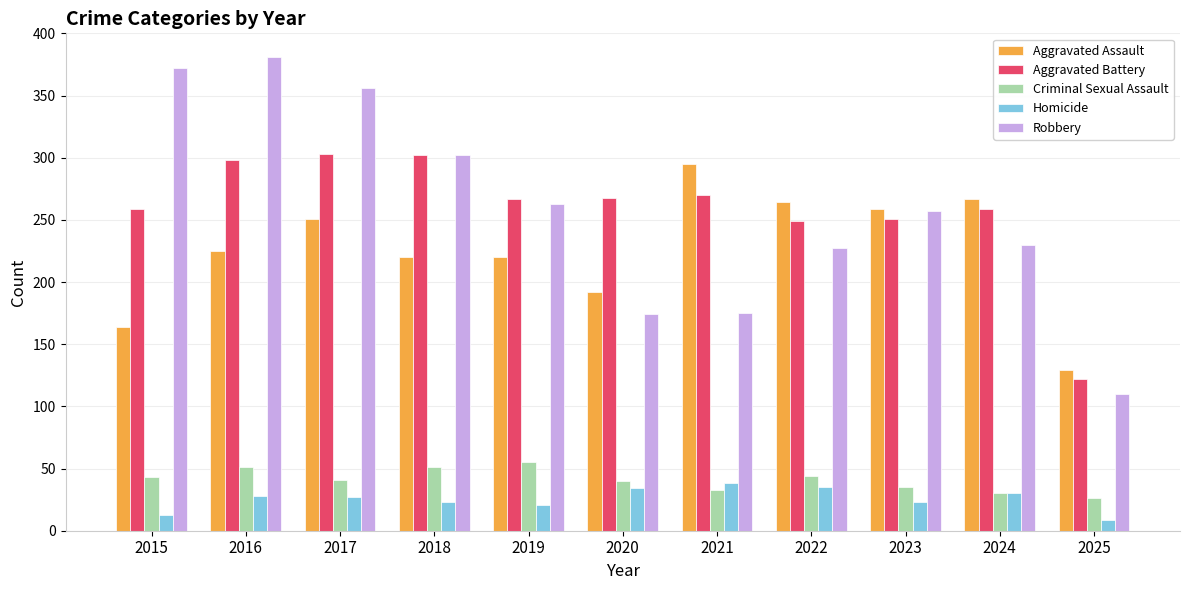

How many data points does each series have?

11